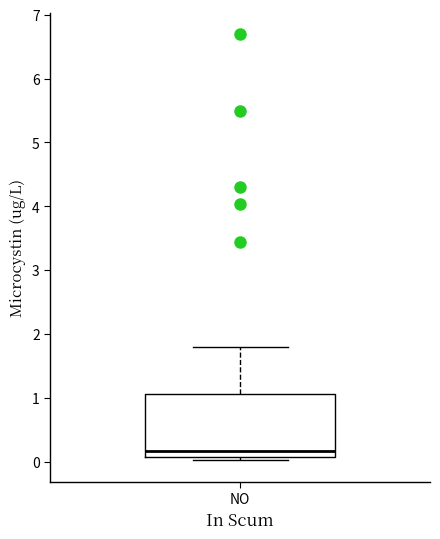

Transcribe this box plot: give where the median line is, the range the box spans, and where the two whiskers end, as read against the y-axis. The values are not printed on the chart, so give them approximately, as read against the axis.

median 0.2, box 0.1 to 1.1, whiskers 0.0 to 1.8